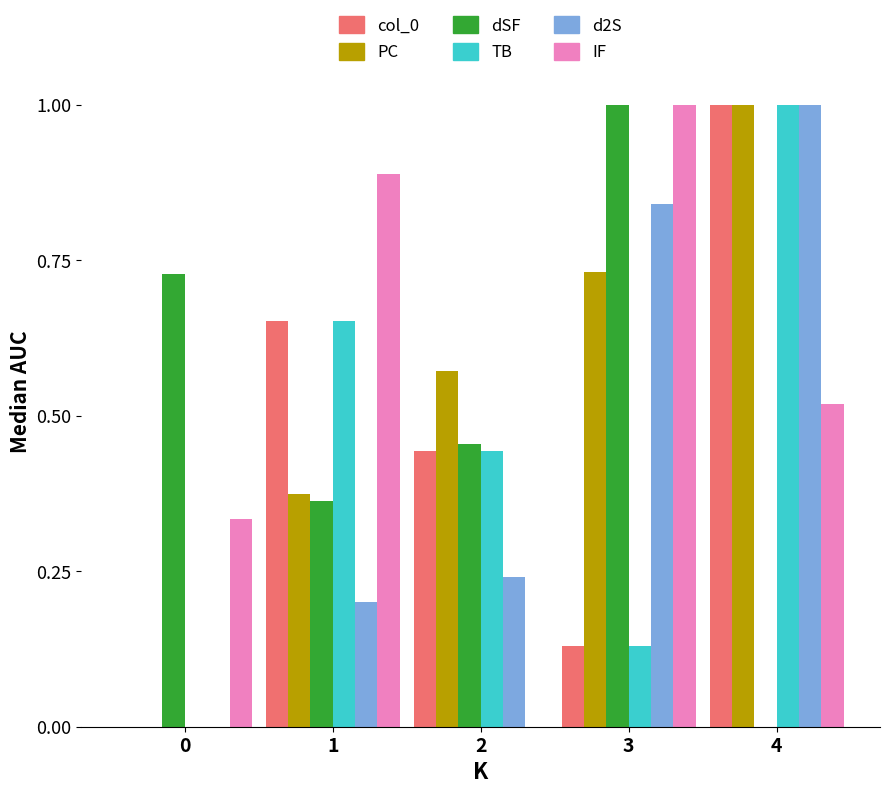

Is the value of TB at 1 greater than the value of d2S at 3?

No